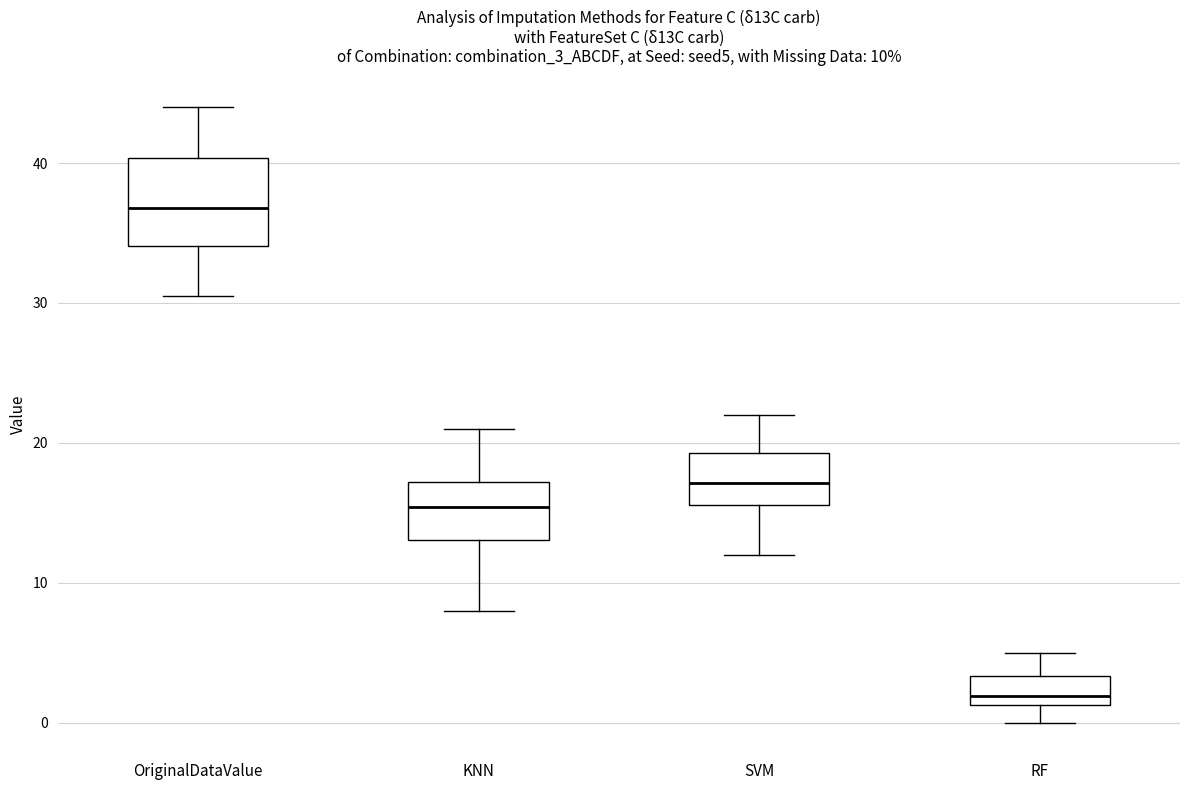

Which box has the lowest median line?

RF